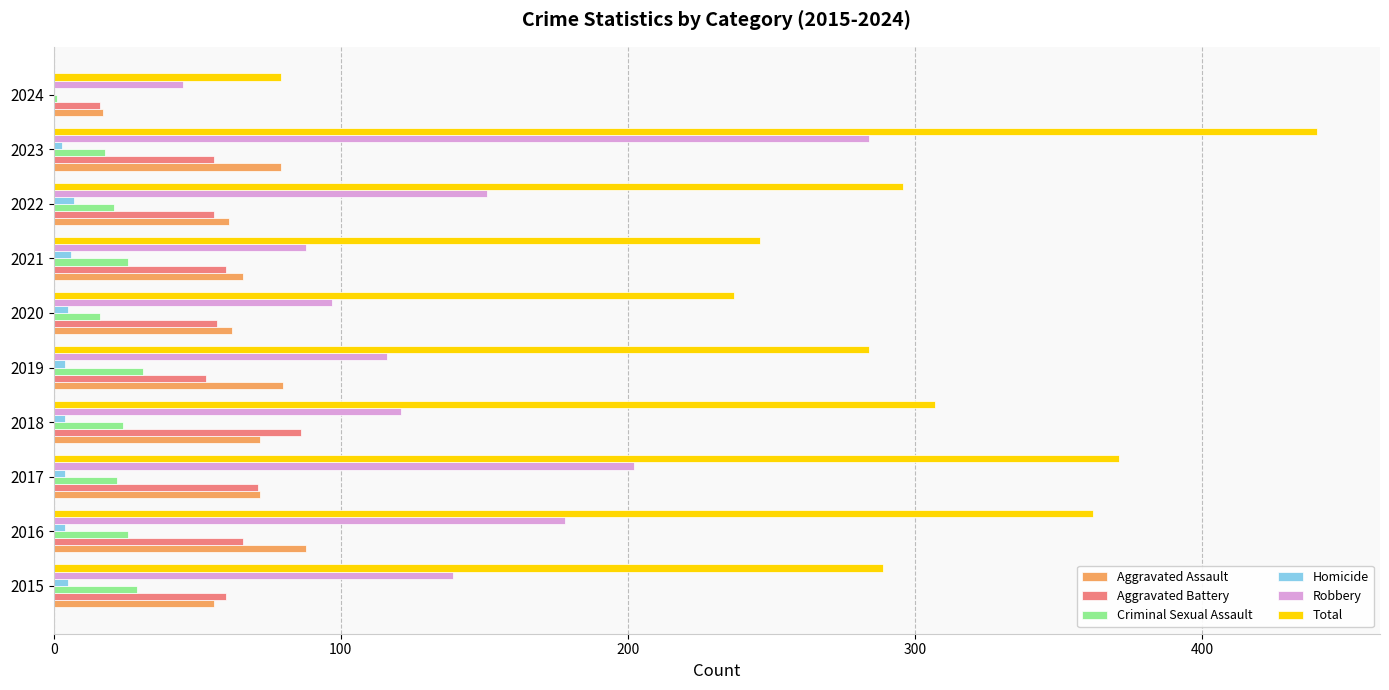

At which label does Total reach its peak?

2023